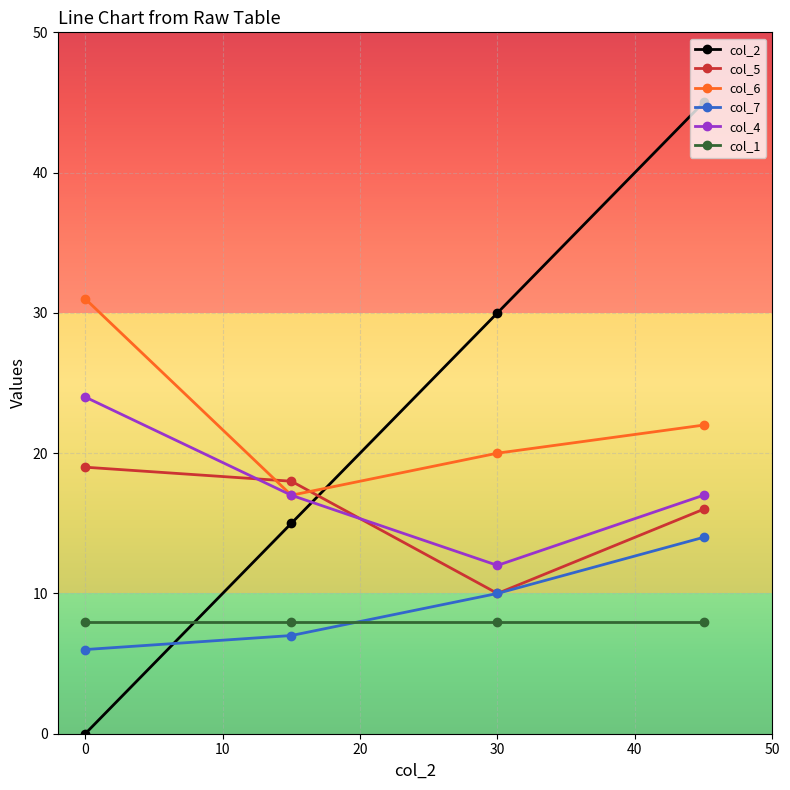

How many data points in col_2 are less than 30?

2